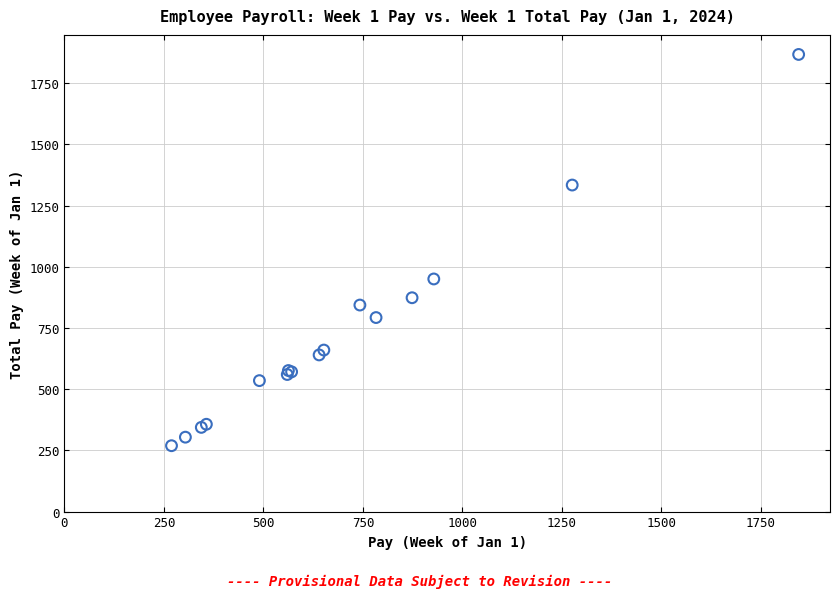

What Y value in the scatter plot is closest to 1068?

950.3